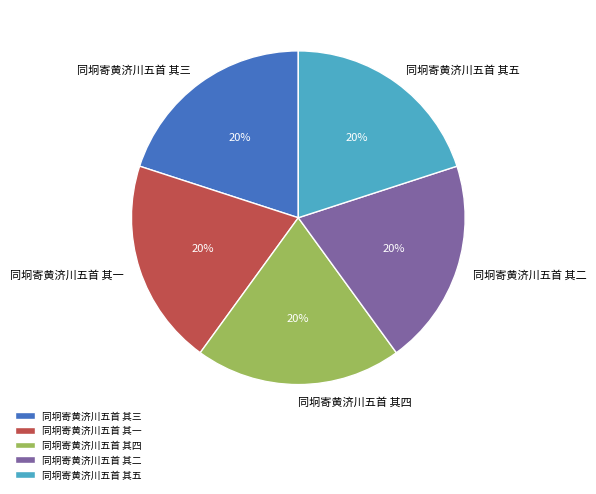

Is 同坰寄黄济川五首 其一 the majority of the pie?

No